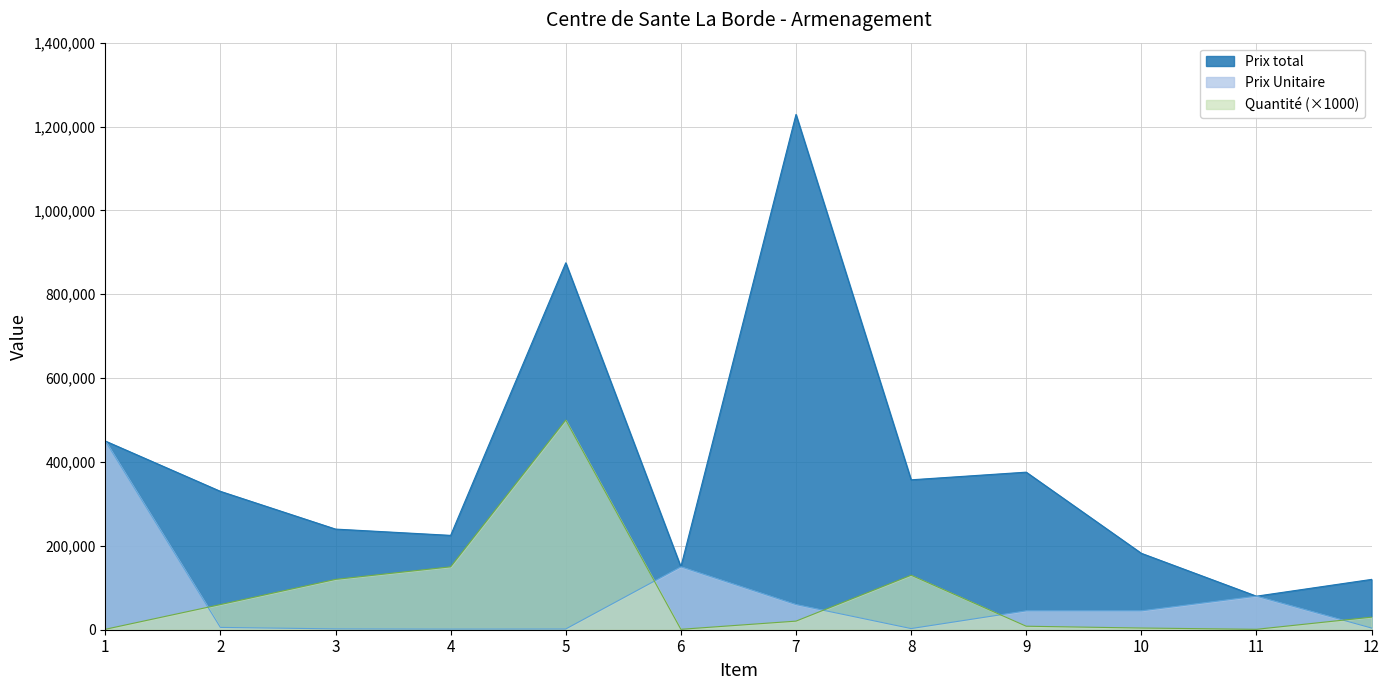

True or false: Quantité and Prix total intersect in this chart.

False